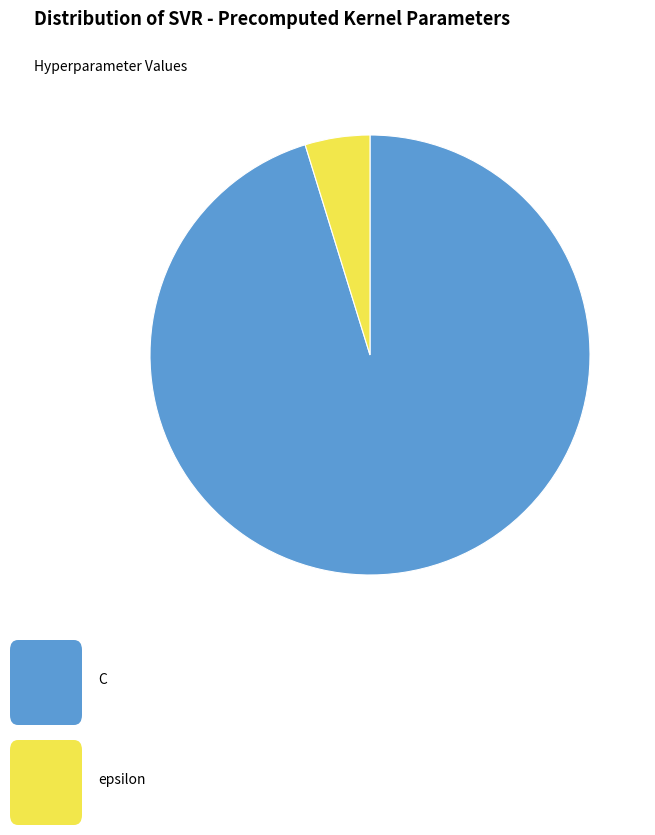

How many slices are in this pie chart?

2